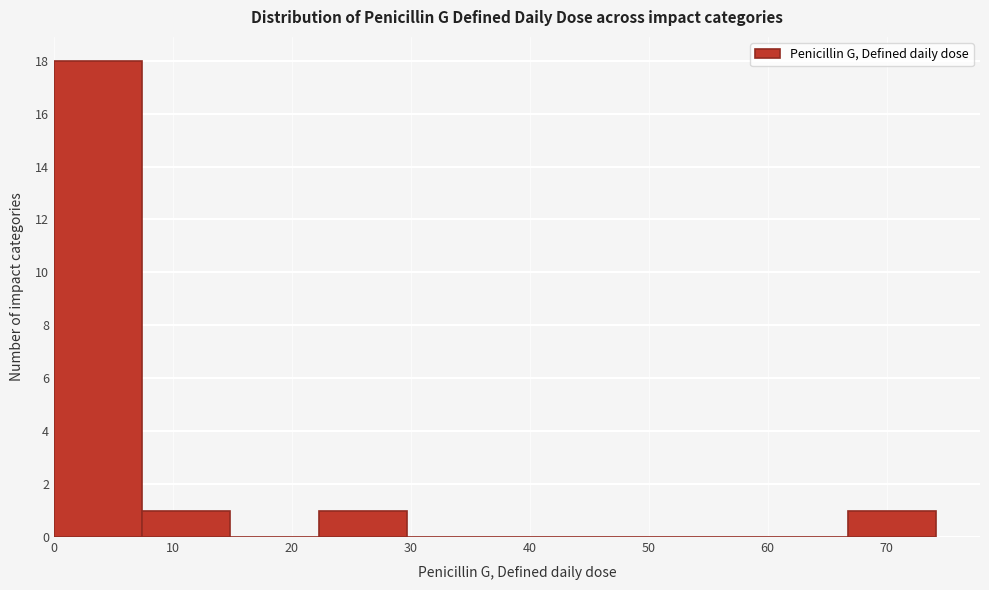

Over which range of the x-axis is the bar tallest?

0 to 7